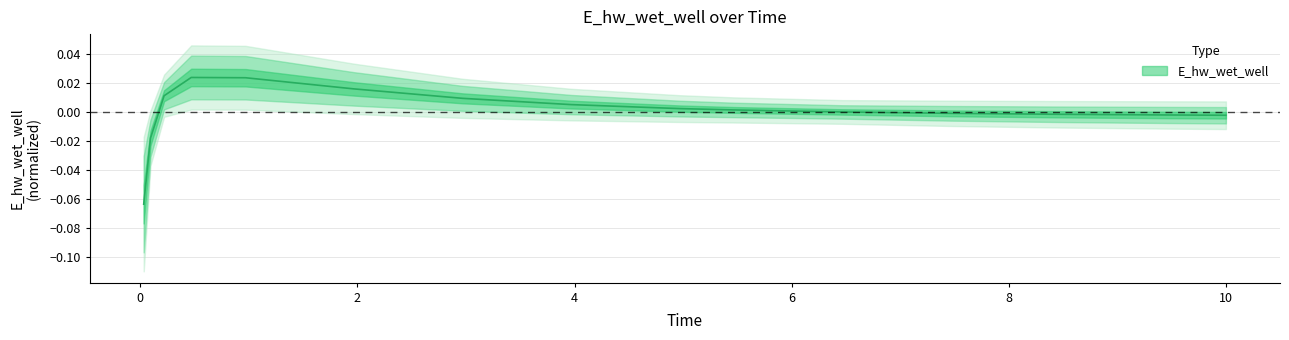

What position from the left is 7.46875?

12